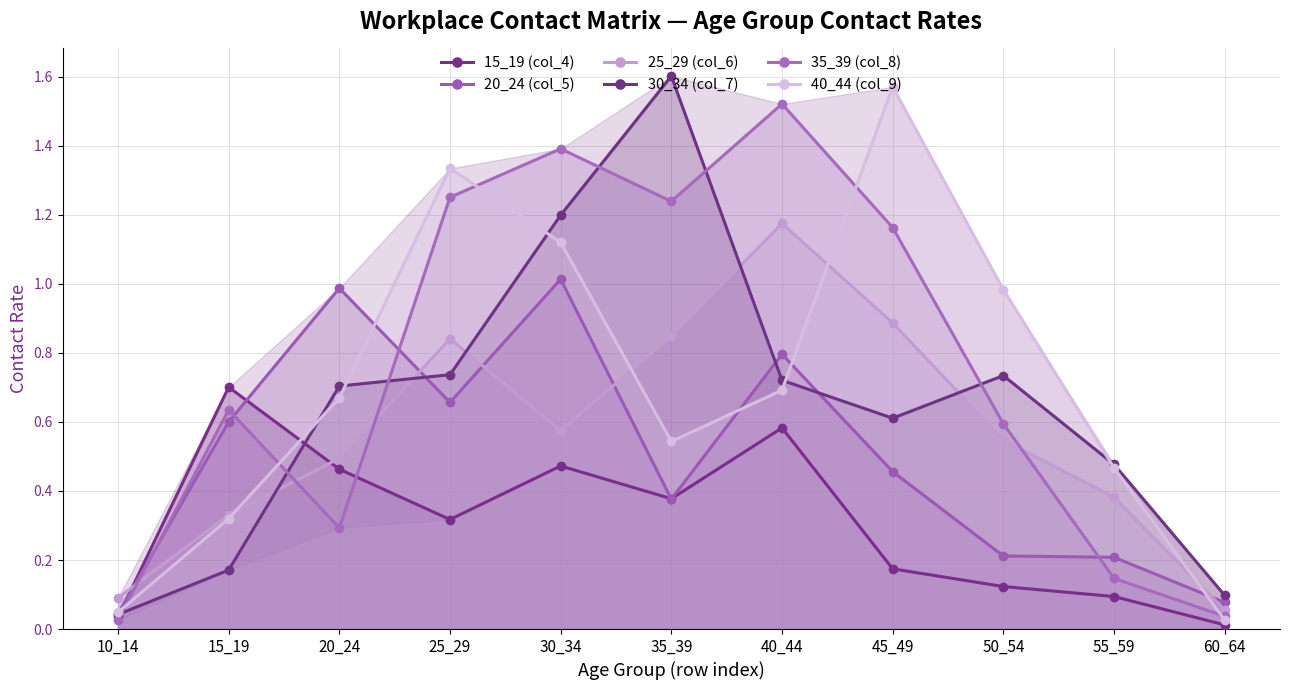

True or false: 20_24 (col_5) has a value of 0.5 at 30_34.

False